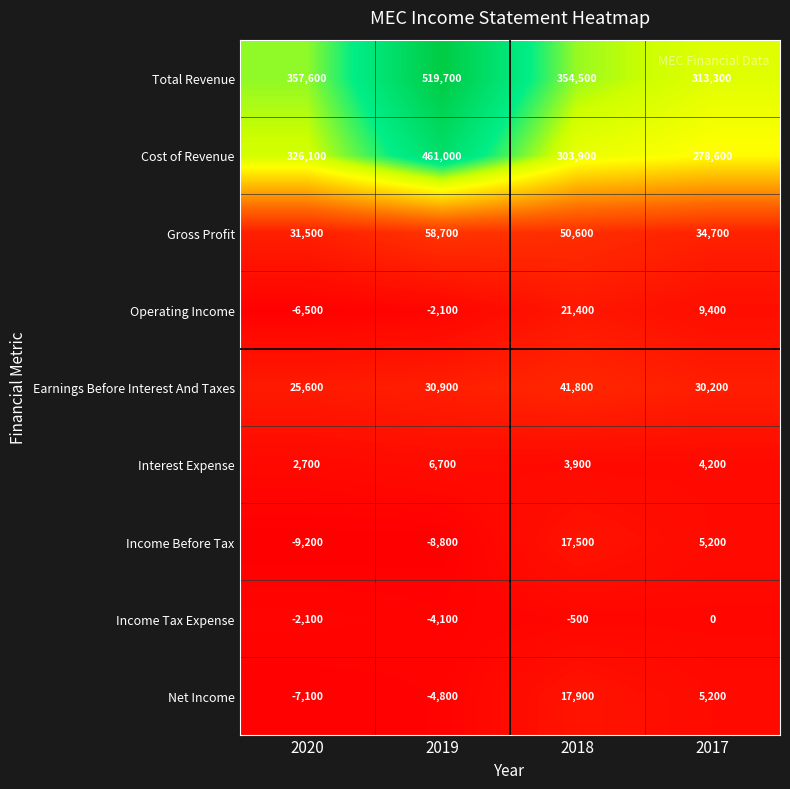

At 2020, list the series in order from smallest to largest.

Income Before Tax, Net Income, Operating Income, Income Tax Expense, Interest Expense, Earnings Before Interest And Taxes, Gross Profit, Cost of Revenue, Total Revenue